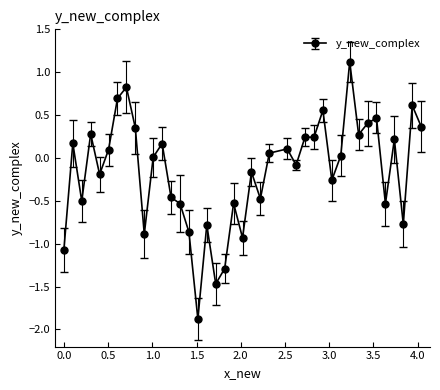

True or false: the data has more than 2 interior local peaks.

True